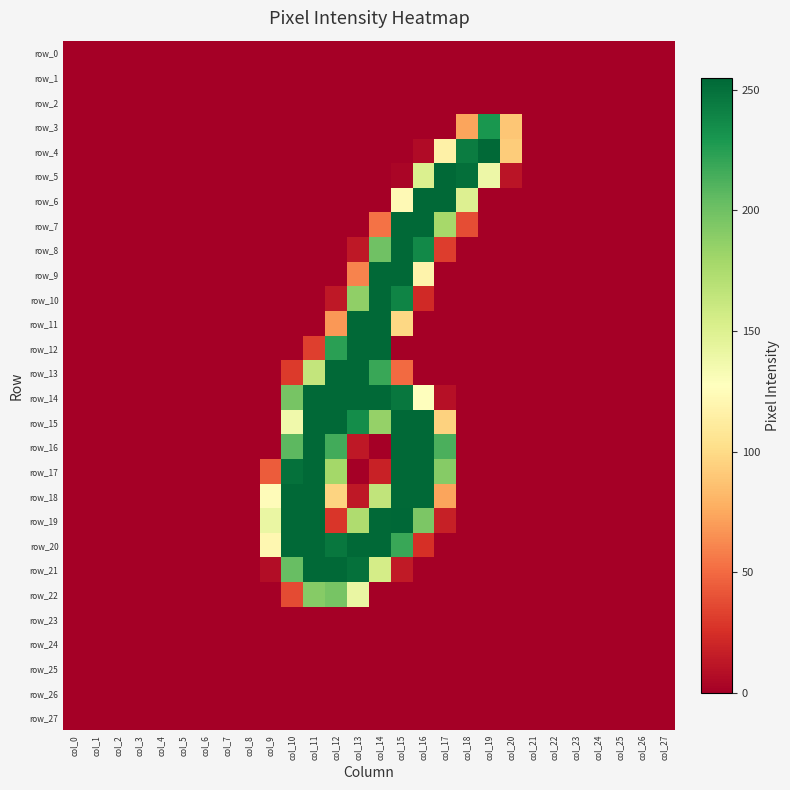

What is the difference between the maximum and second lowest values in the row_19 series?

255